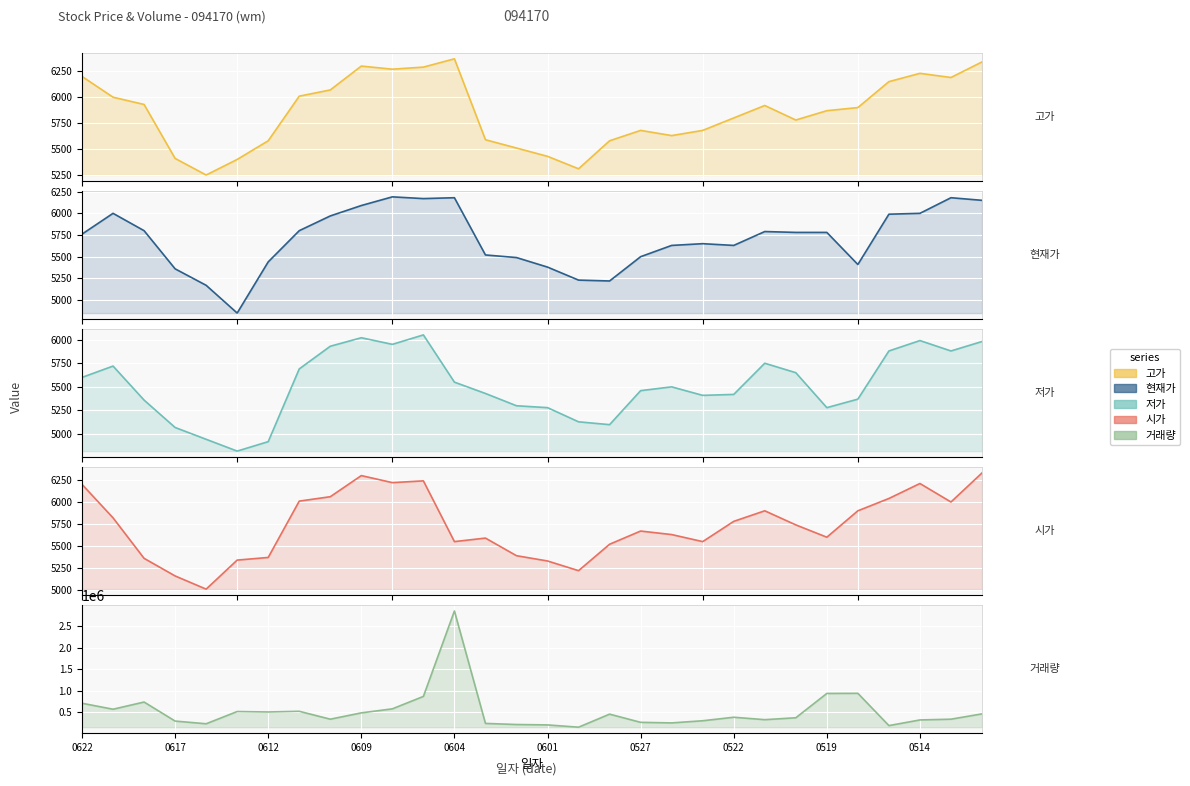

Which series has the largest total across all categories?

거래량